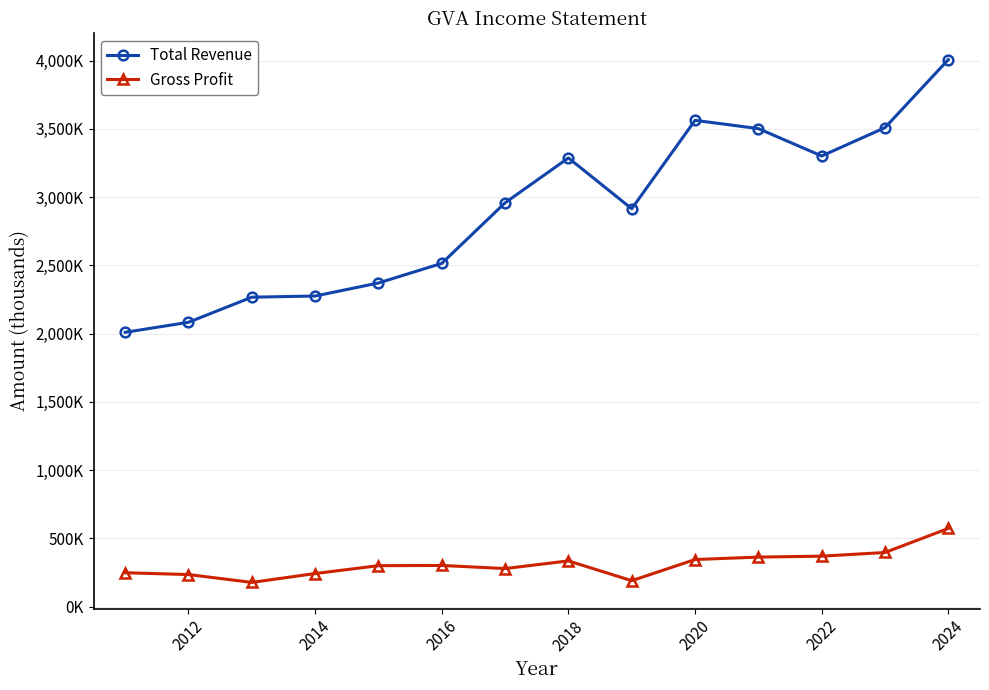

What is the average value of the Total Revenue series?

2897357